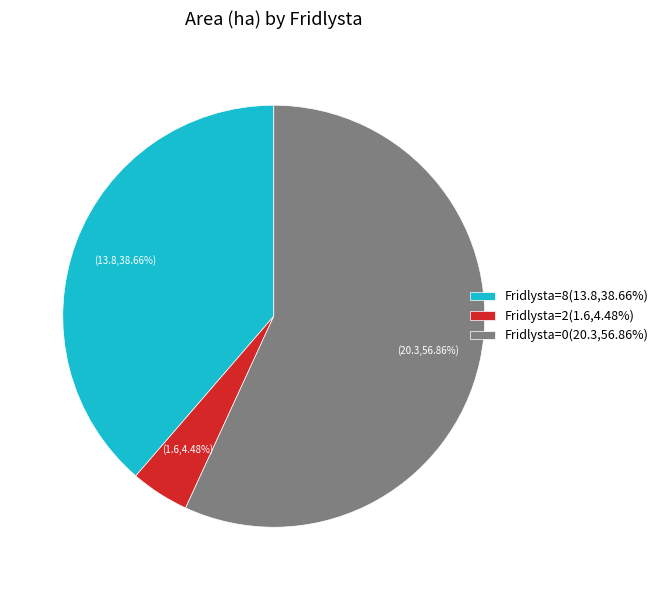

Which category has the biggest portion of the pie?

Fridlysta=0(20.3,56.86%)